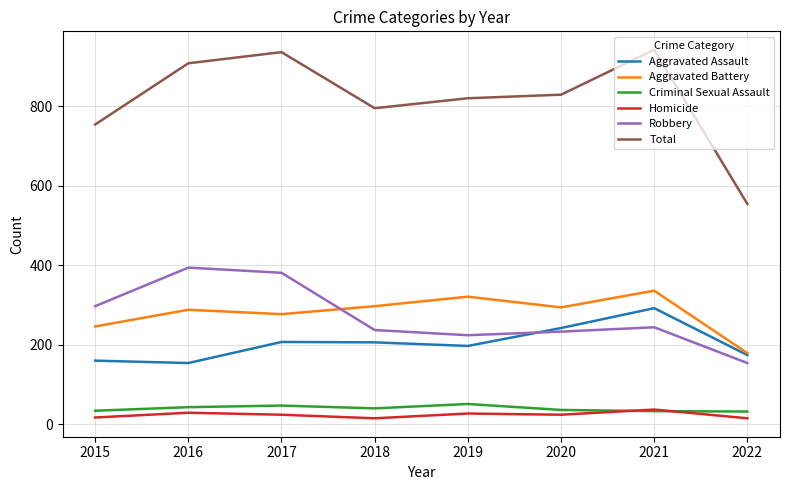

What is the sum of all Criminal Sexual Assault values?

316